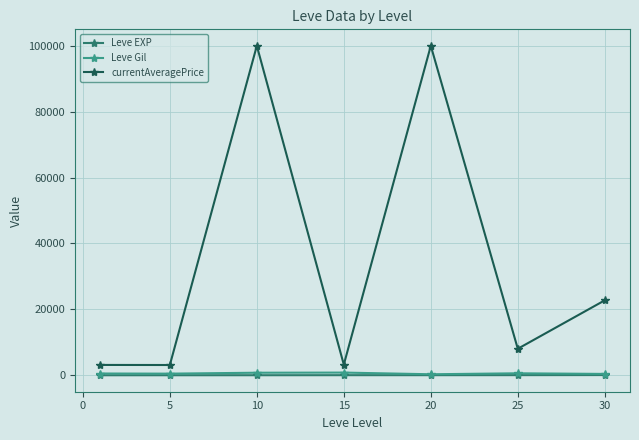

Which series has the widest spread of values?

currentAveragePrice